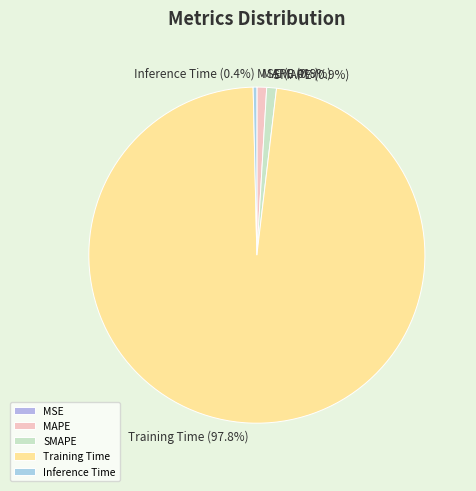

What is the majority slice?

Training Time